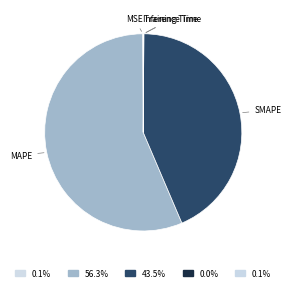

Which slice is the largest?

MAPE